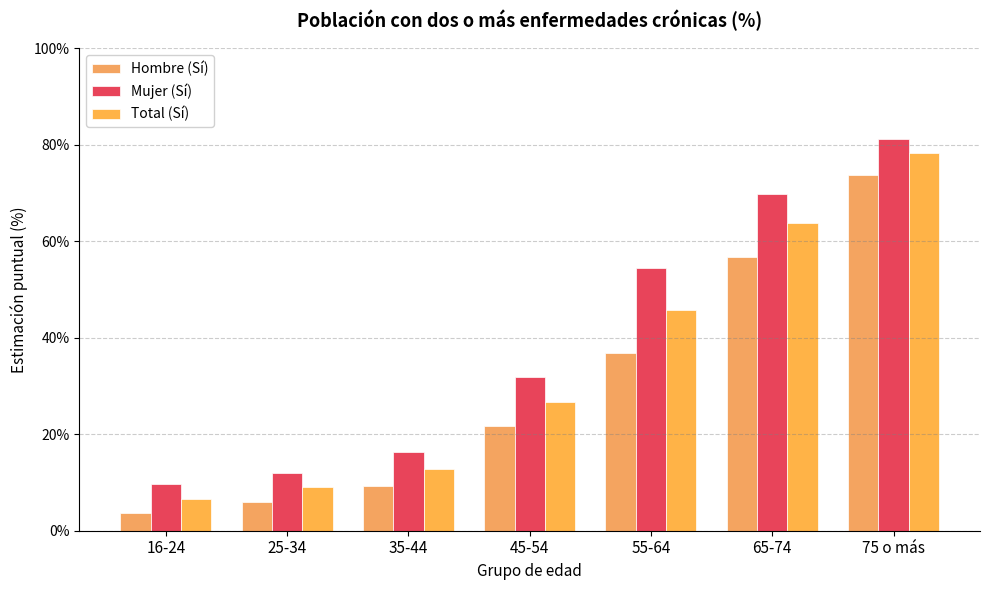

At how many categories does at least one series exceed 21?

4